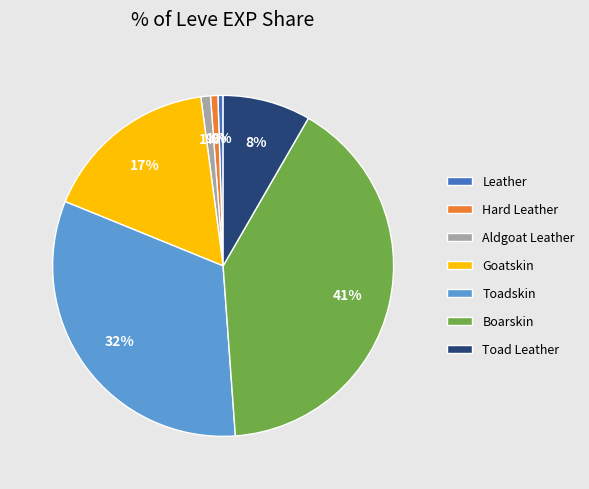

Do Boarskin and Toadskin together represent more than half of the pie?

Yes